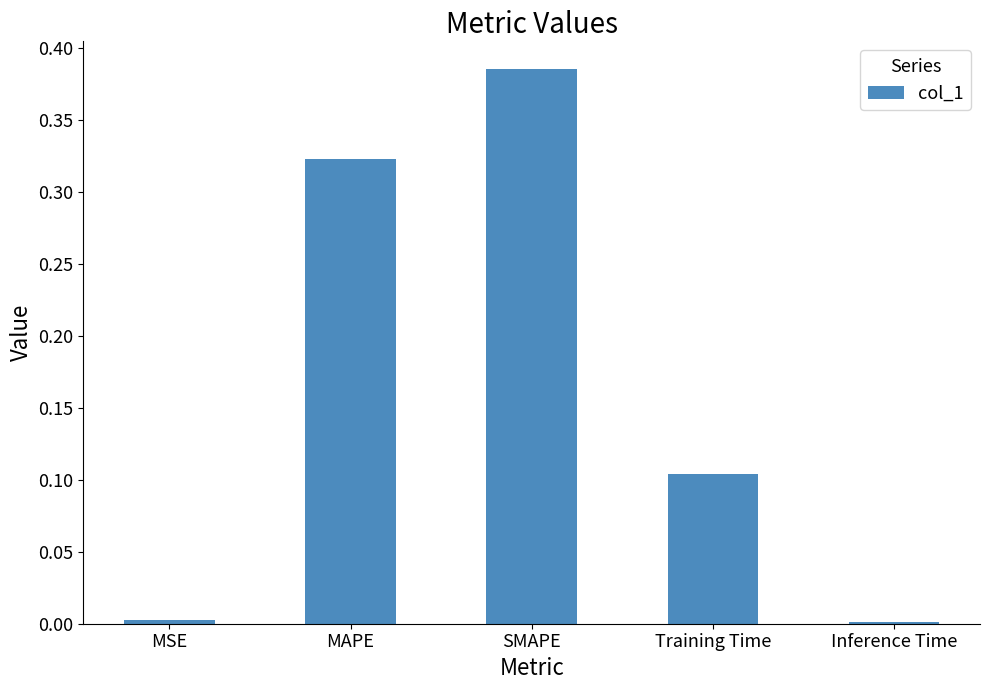

What is the label of the 2nd bar from the right?

Training Time